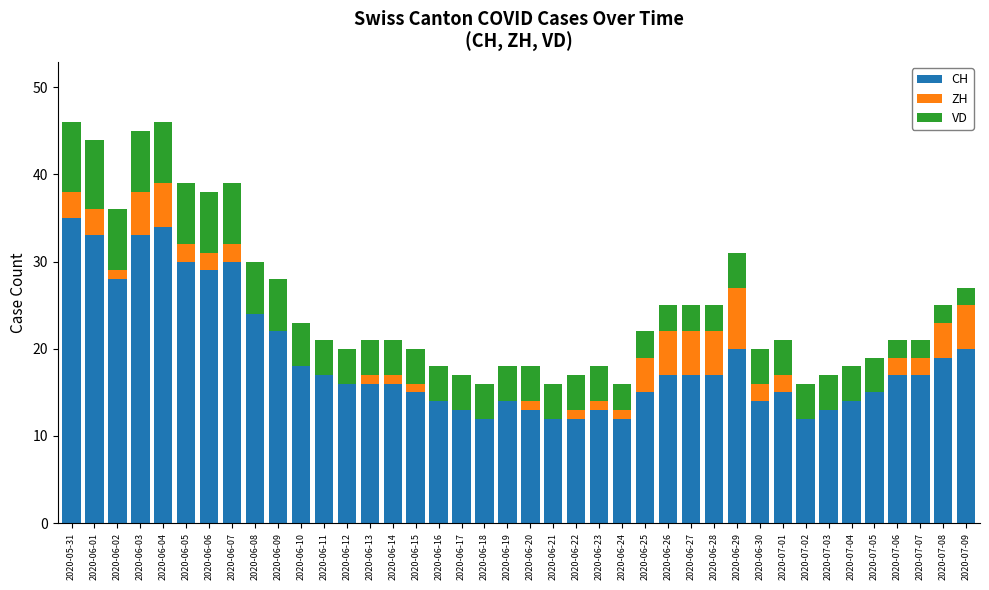

True or false: CH has a value of 13 at 2020-06-17.

True